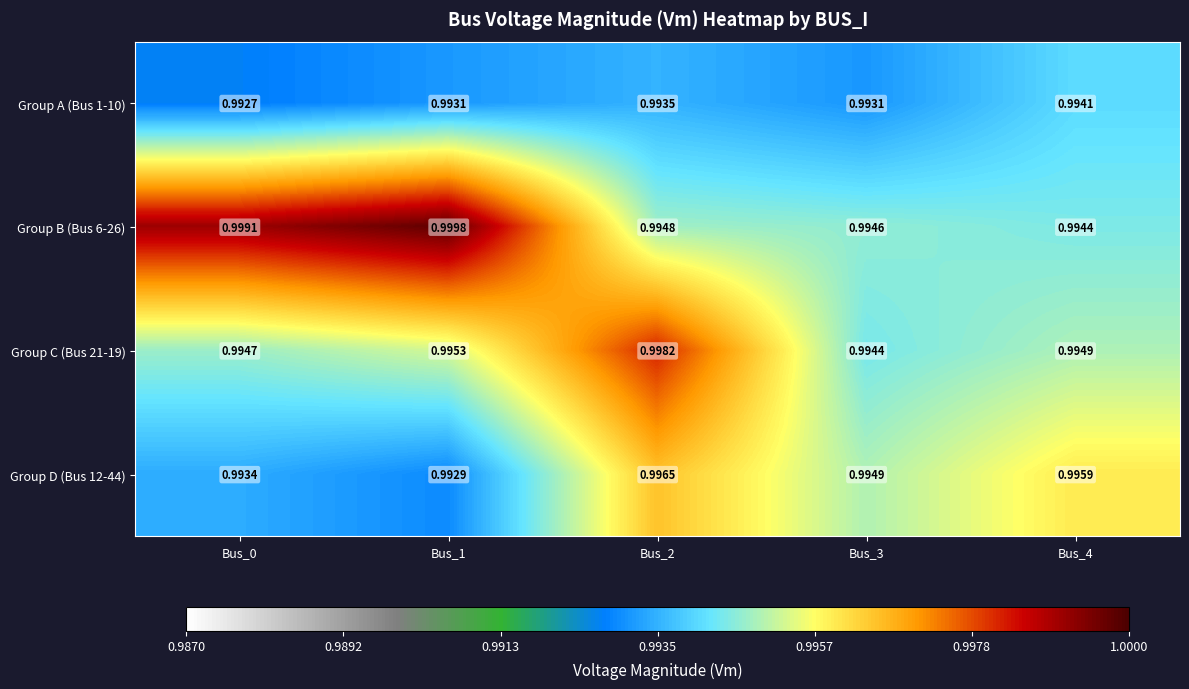

Is the value of Group C (Bus 21-19) at Bus_0 greater than the value of Group A (Bus 1-10) at Bus_4?

Yes